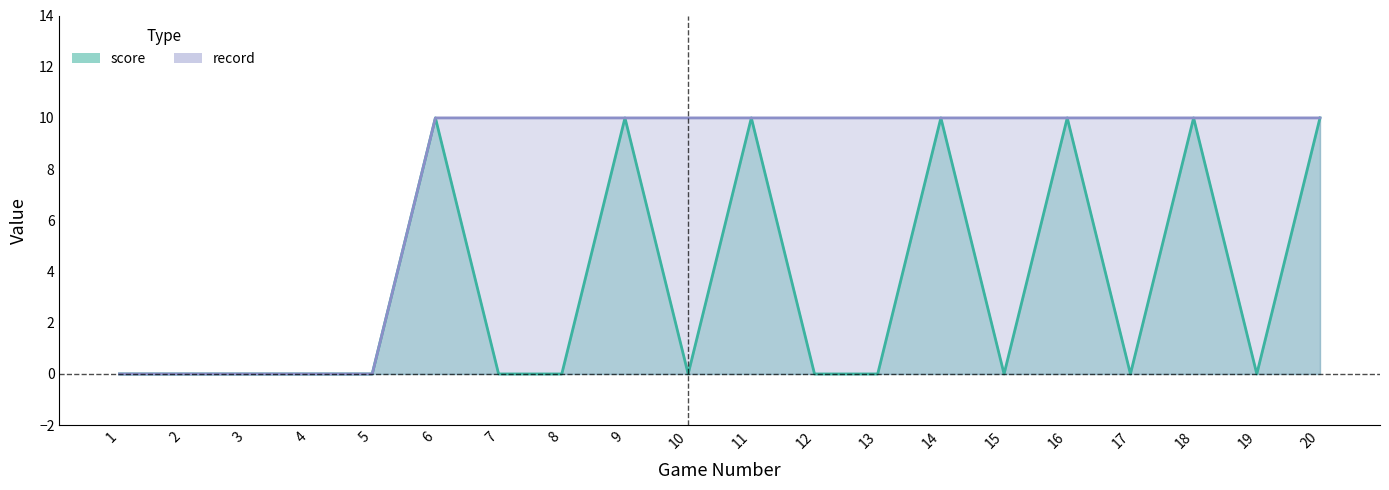

The record series shows 10 at 16. True or false?

True